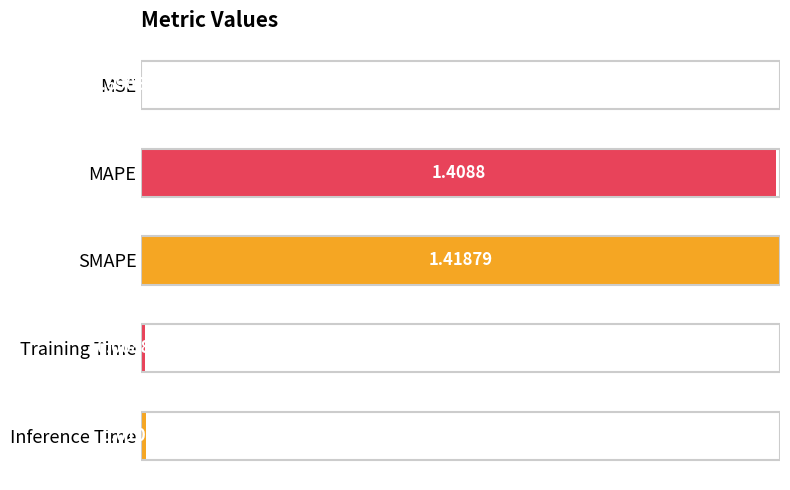

At which label is the value closest to 0?

MSE